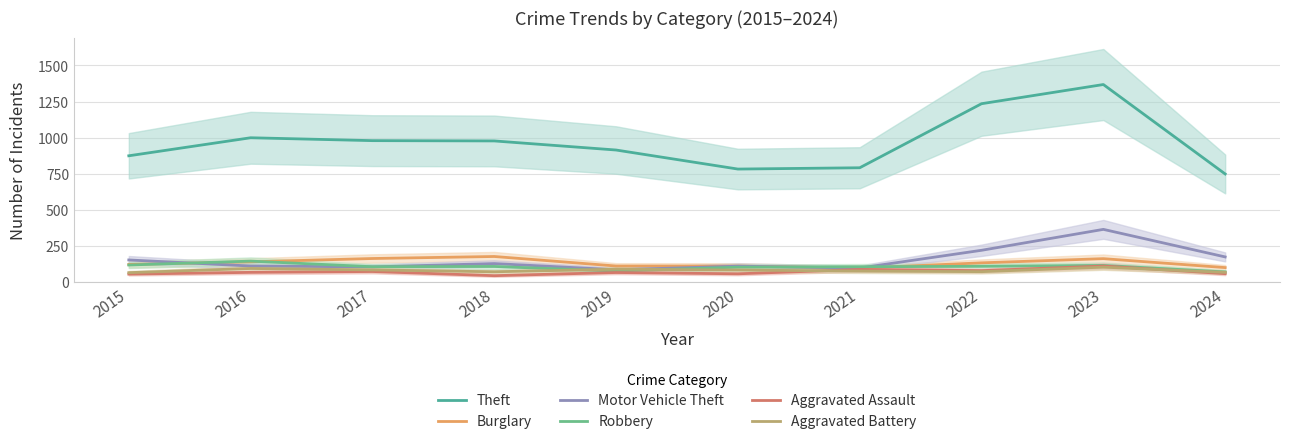

True or false: Robbery has a value of 173 at 2023.

False